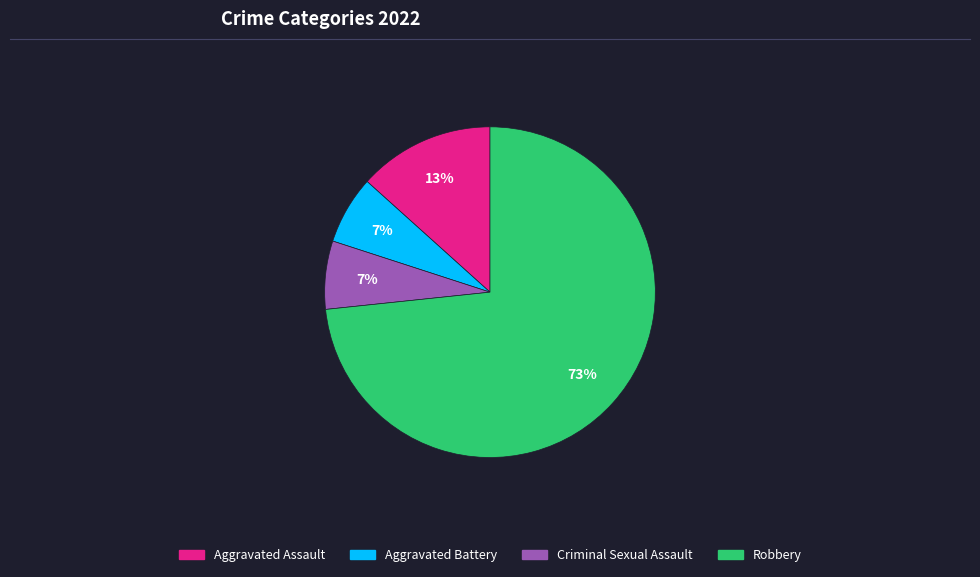

How many slices are in this pie chart?

4